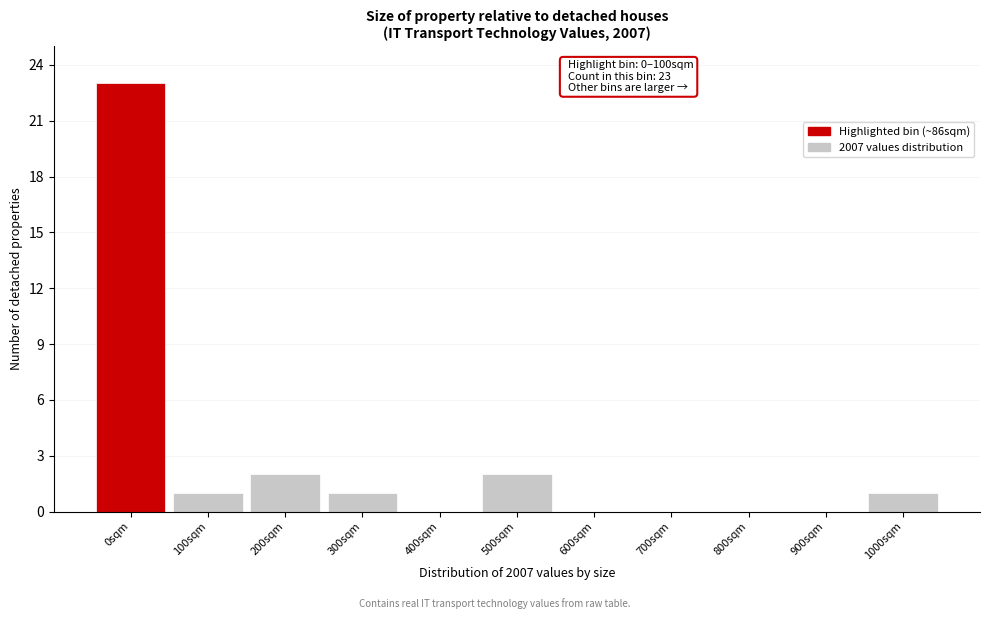

Reading left to right, extract all data points from this chart.

0sqm=23	100sqm=1	200sqm=2	300sqm=1	400sqm=0	500sqm=2	600sqm=0	700sqm=0	800sqm=0	900sqm=0	1000sqm=1